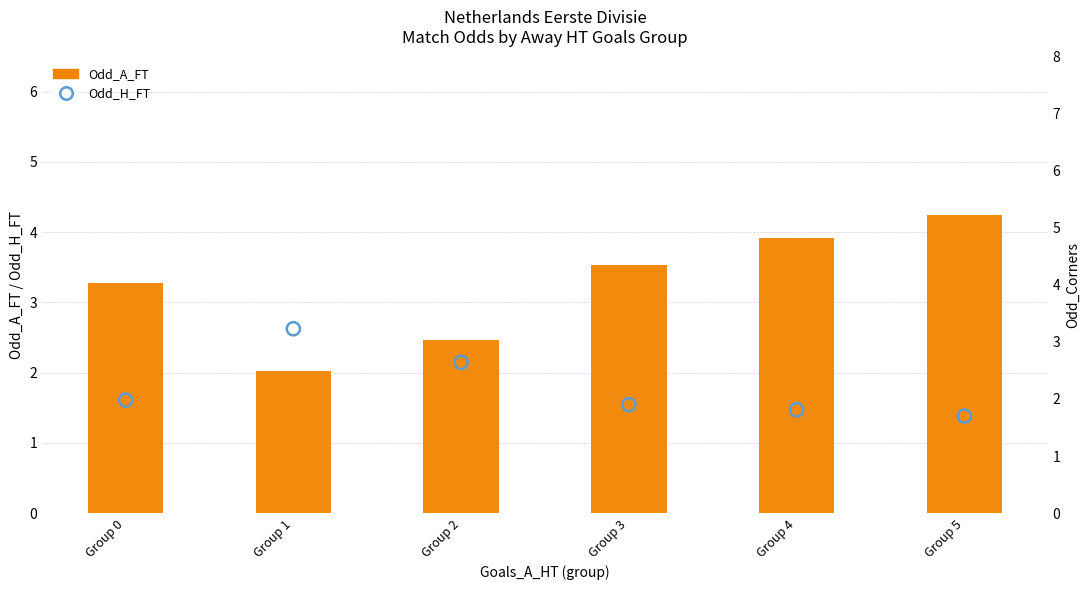

Which series contains the lowest Y value?

Odd_H_FT